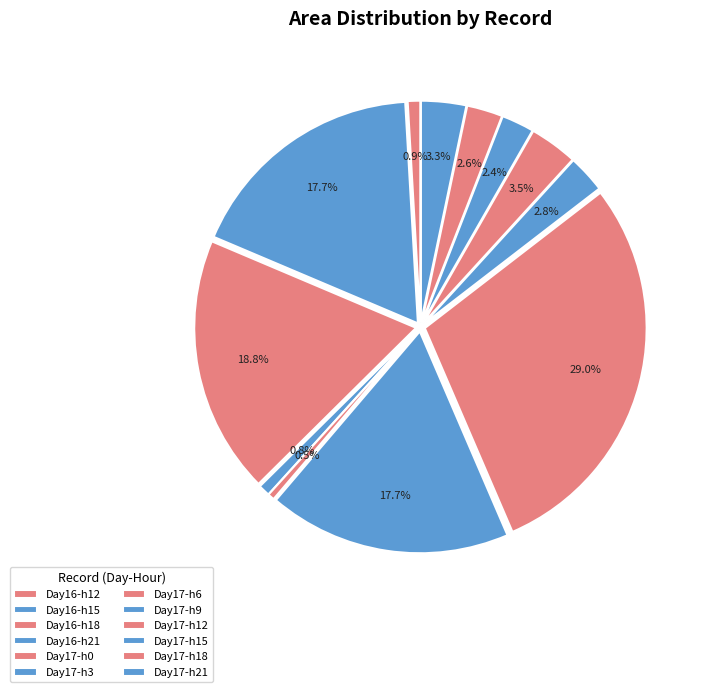

True or false: 17 accounts for 18% of the total.

True